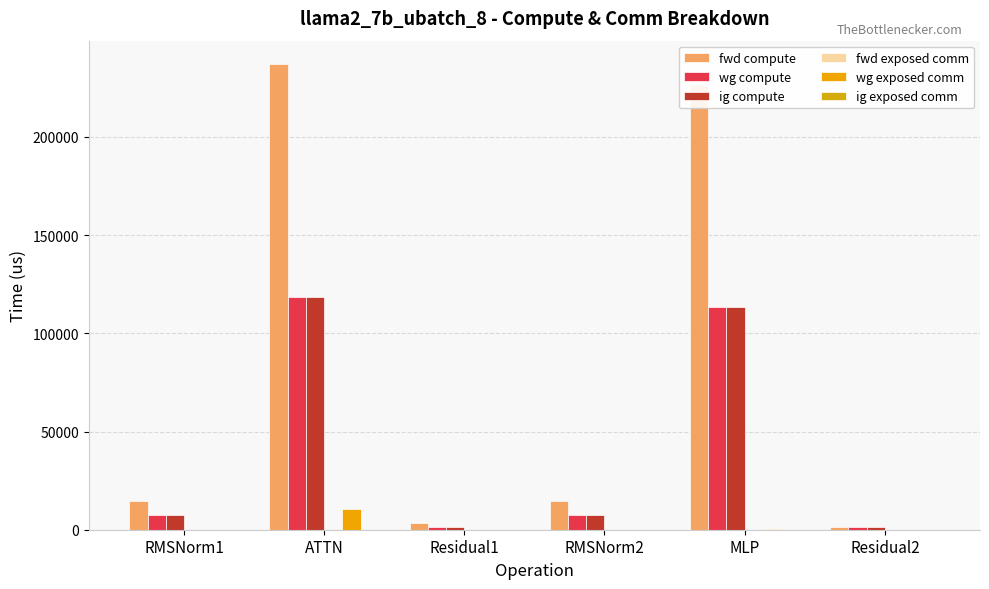

How many groups of bars are there?

6